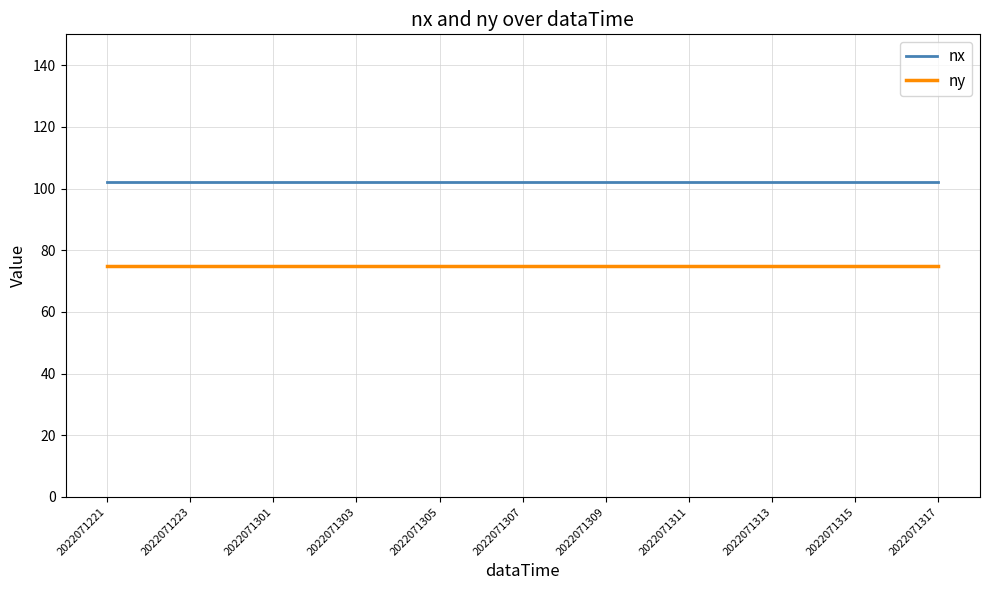

What is the sum of all ny values?

1575